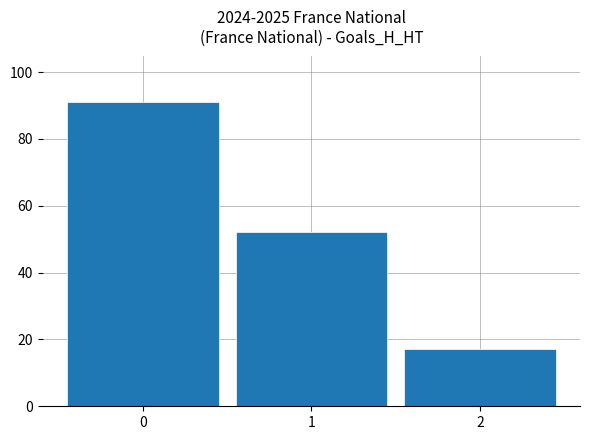

Which label corresponds to the smallest value in the chart?

2